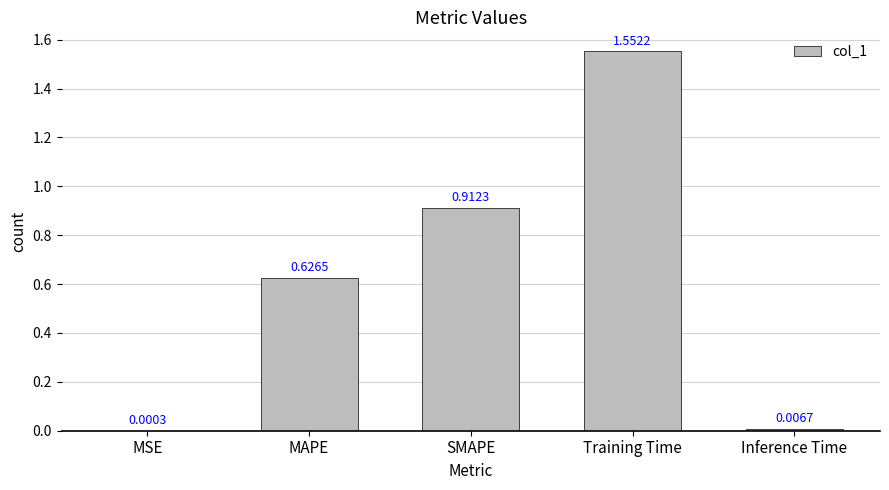

What is the sum of the values at Training Time and MAPE?

2.2